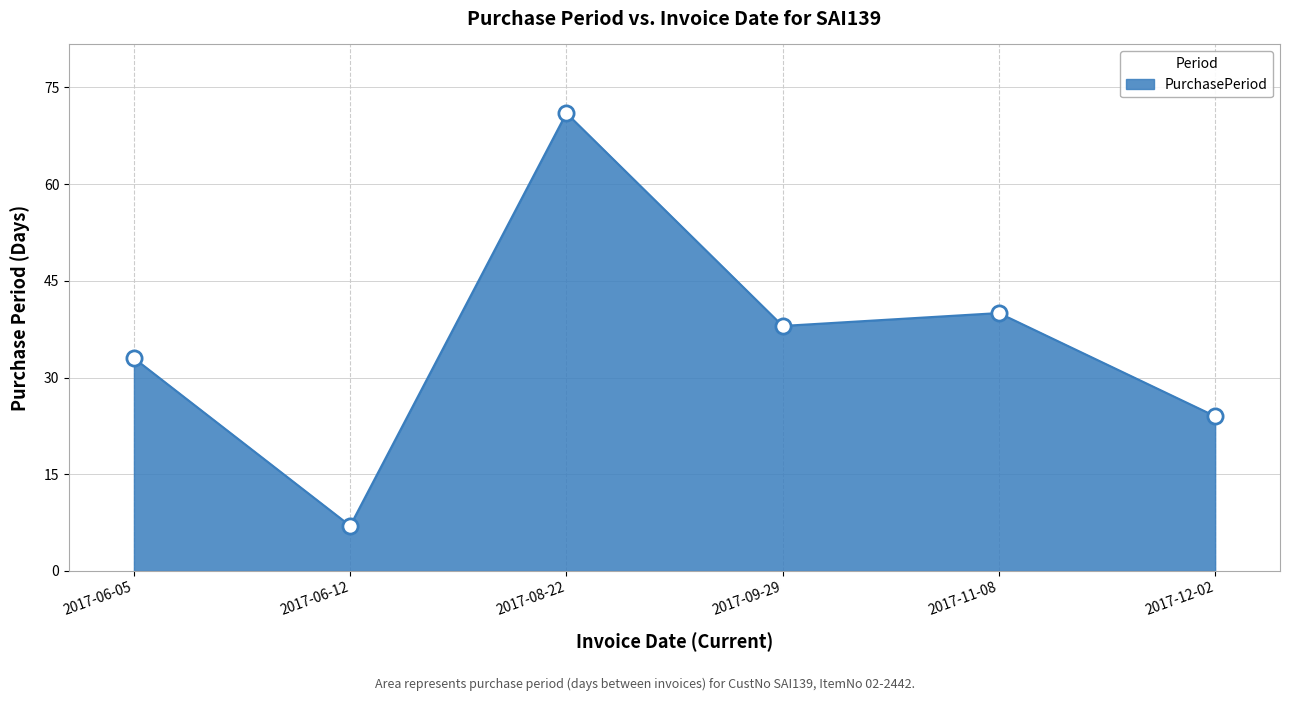

What is the change in value from 2017-09-29 to 2017-12-02?

-14